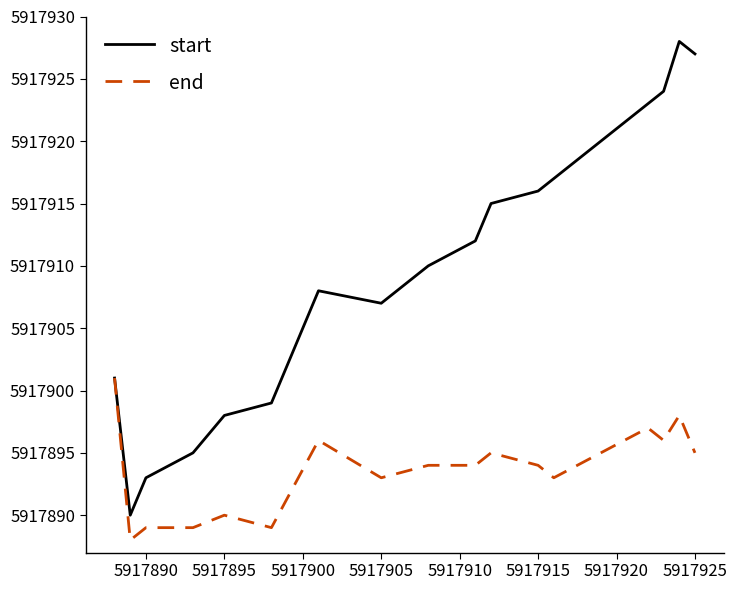

Rank the series by their average value, from lowest to highest.

end, start